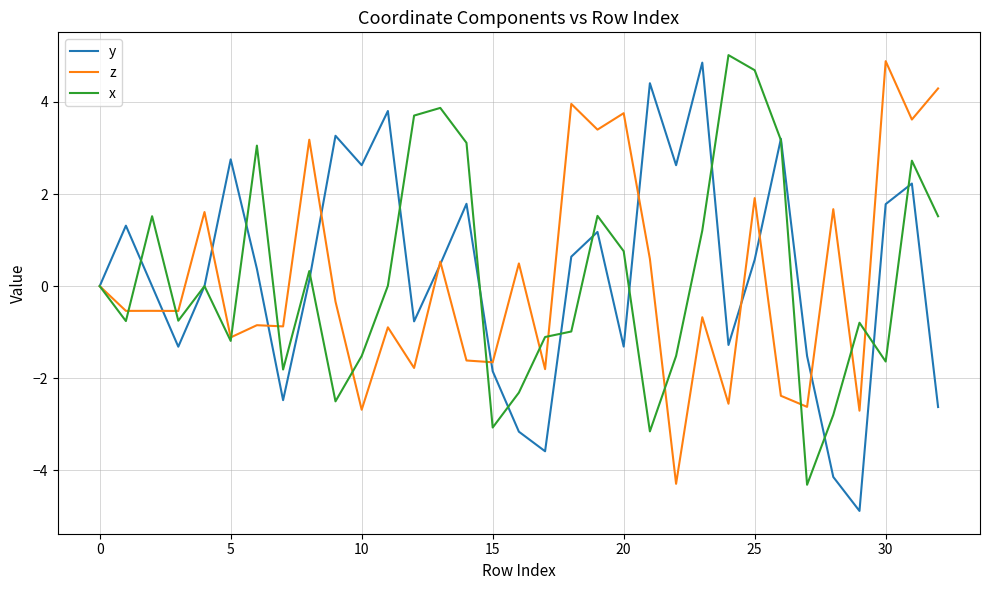

After their last crossing, which series has the higher values: z or x?

z